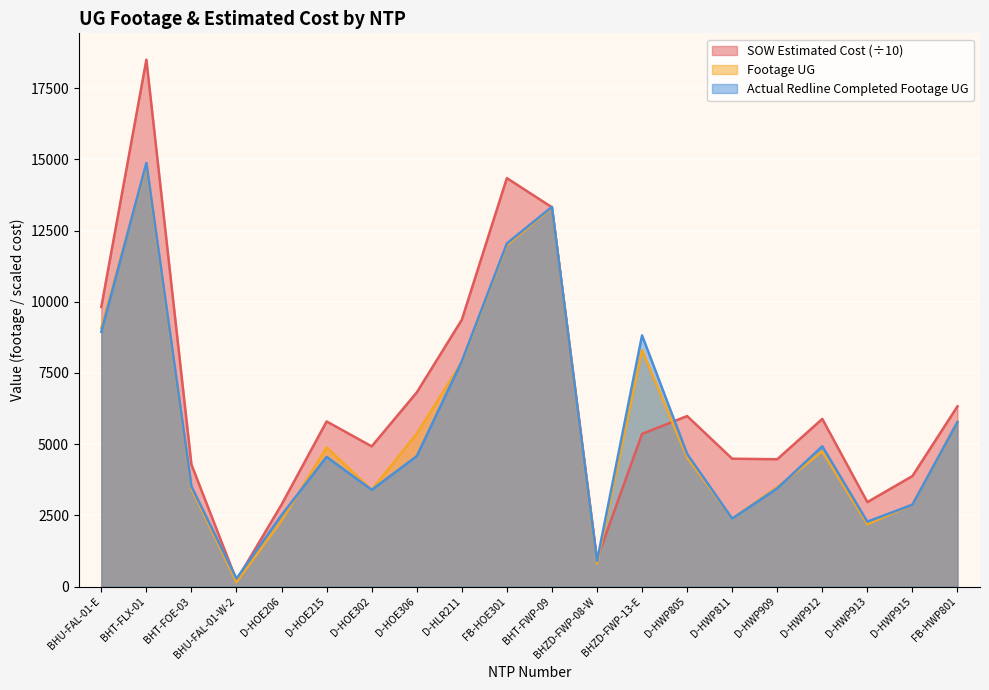

List the series in order of their peak value, highest first.

SOW Estimated Cost, Actual Redline Completed Footage UG, Footage UG